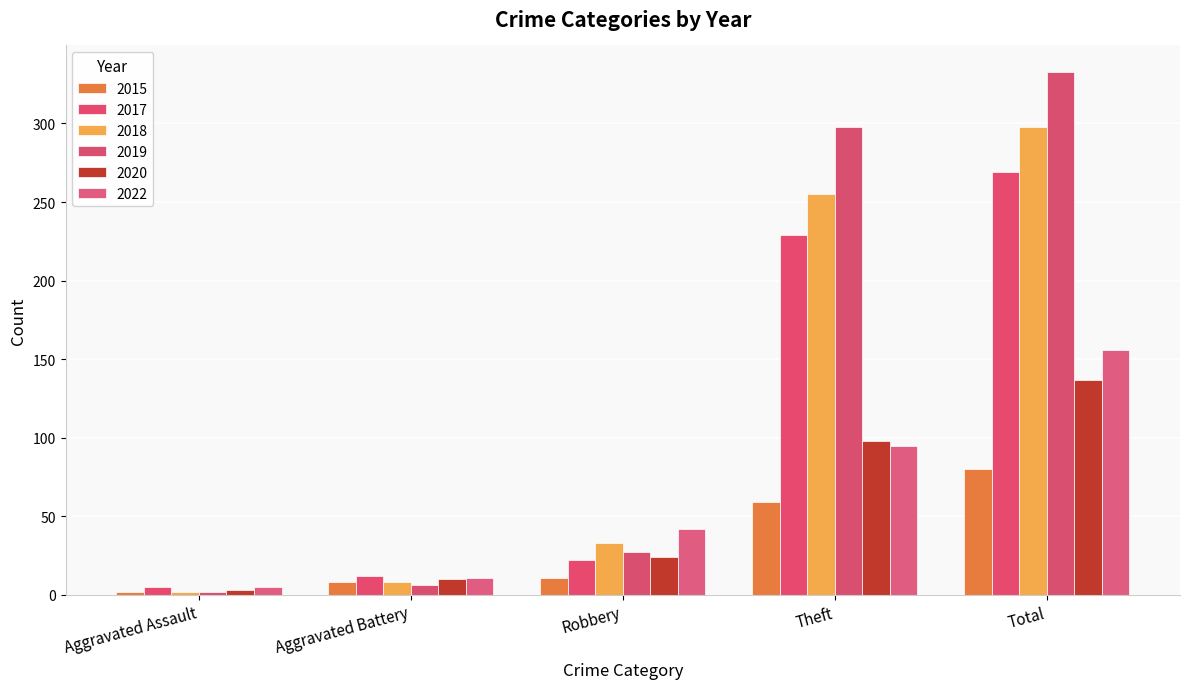

How many bars are there in each group?

6